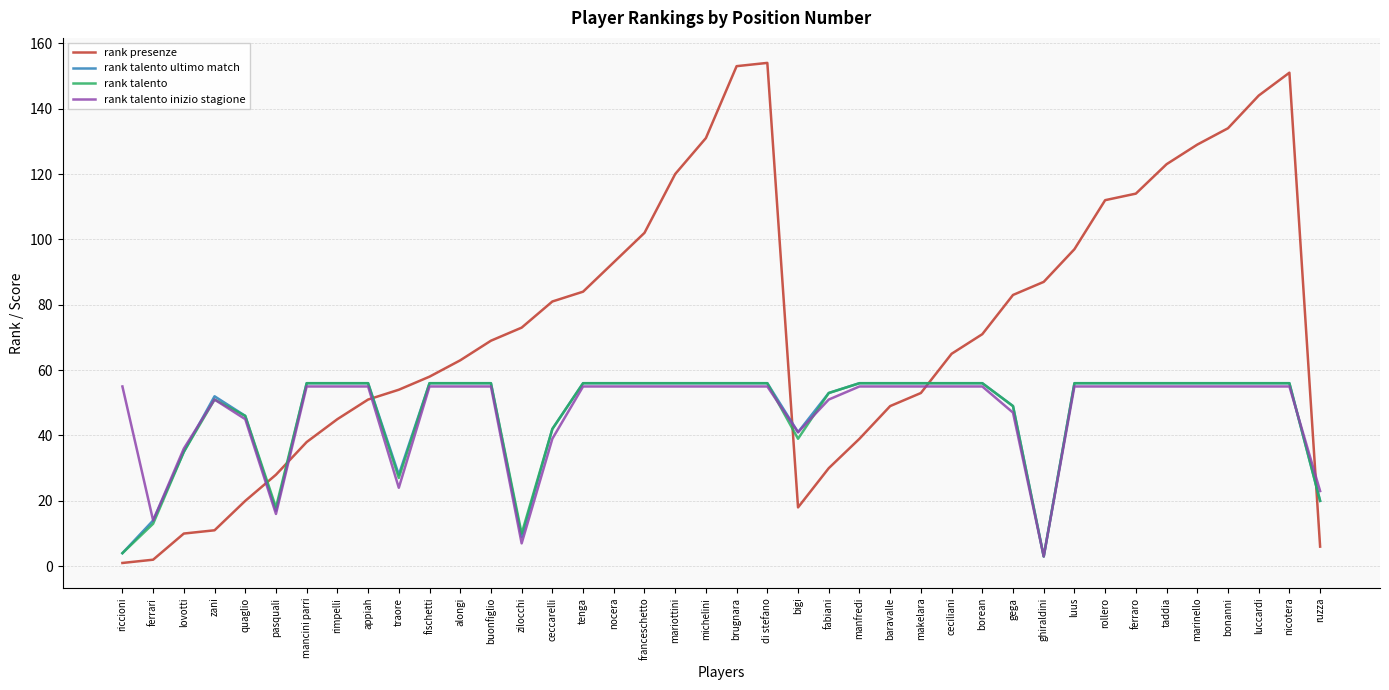

Reading left to right, list all the values displayed in this chart.

rank presenze: 1	2	10	11	20	28	38	45	51	54	58	63	69	73	81	84	93	102	120	131	153	154	18	30	39	49	53	65	71	83	87	97	112	114	123	129	134	144	151	6
rank talento ultimo match: 4	14	35	52	46	17	56	56	56	28	56	56	56	9	42	56	56	56	56	56	56	56	41	53	56	56	56	56	56	49	3	56	56	56	56	56	56	56	56	20
rank talento: 4	13	35	51	46	18	56	56	56	27	56	56	56	10	42	56	56	56	56	56	56	56	39	53	56	56	56	56	56	49	3	56	56	56	56	56	56	56	56	20
rank talento inizio stagione: 55	14	36	51	45	16	55	55	55	24	55	55	55	7	39	55	55	55	55	55	55	55	41	51	55	55	55	55	55	47	3	55	55	55	55	55	55	55	55	23